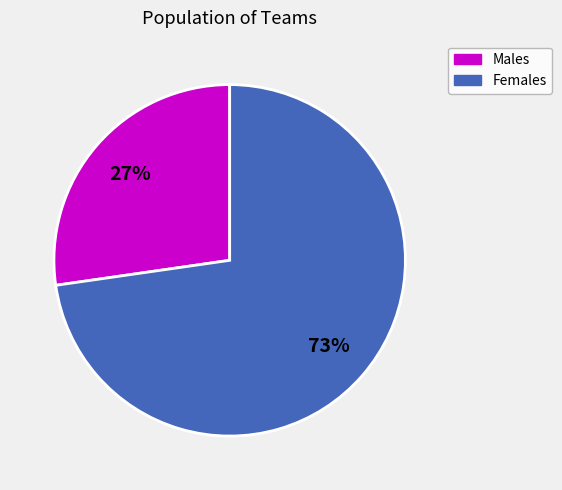

To the nearest percent, what is the average slice percentage?

50%